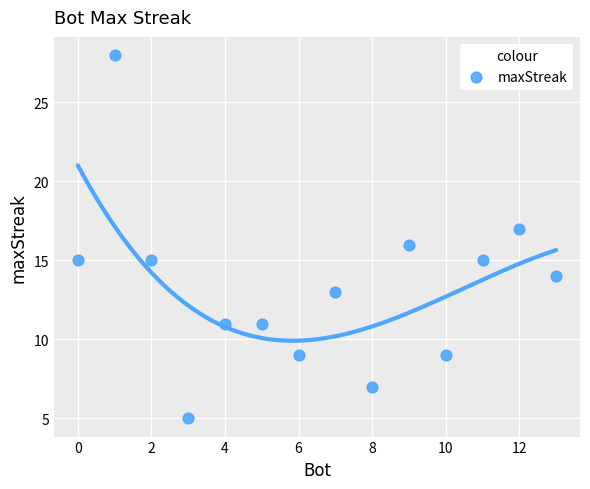

What is the range of Y values (max minus min)?

23